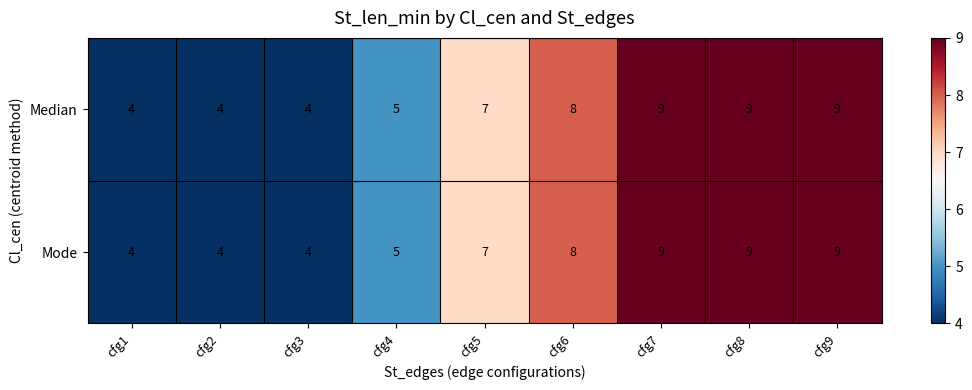

Reading left to right, what are all the values shown in this chart?

Median: 4	4	4	5	7	8	9	9	9
Mode: 4	4	4	5	7	8	9	9	9